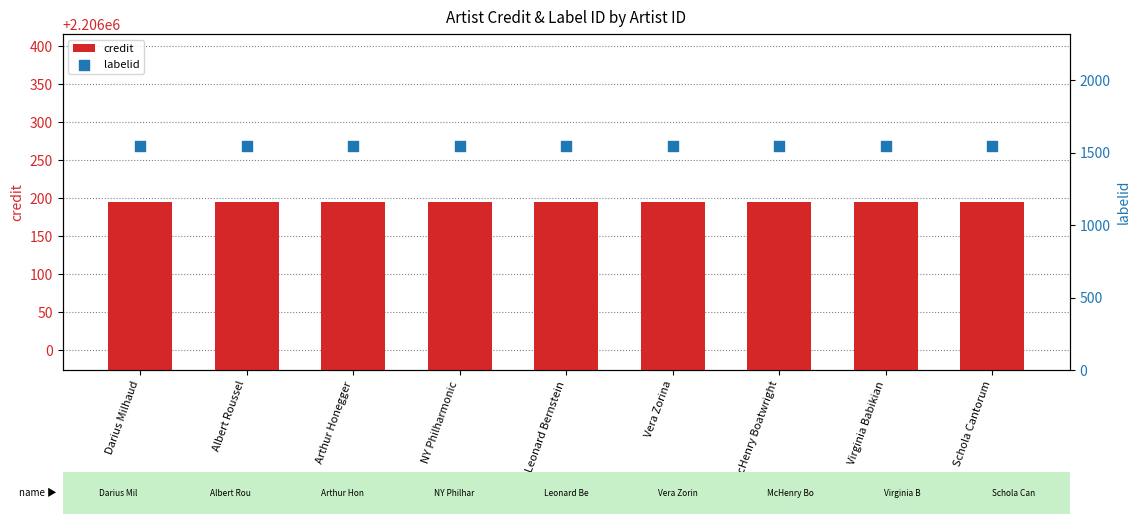

Which series reaches the maximum Y coordinate?

credit